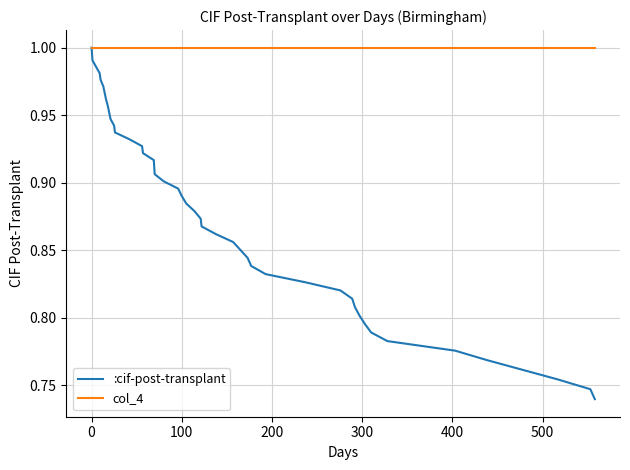

List the series in order of their overall mean, highest first.

col_4, :cif-post-transplant